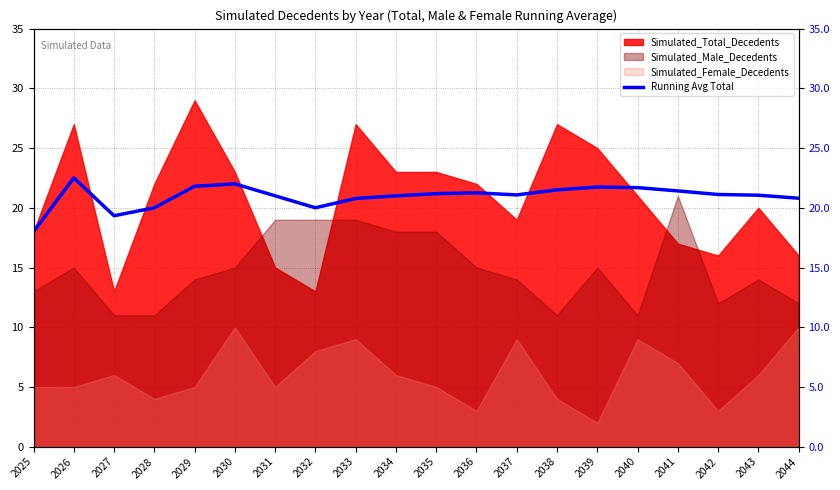

The value at 2027 is 4.5. True or false?

False